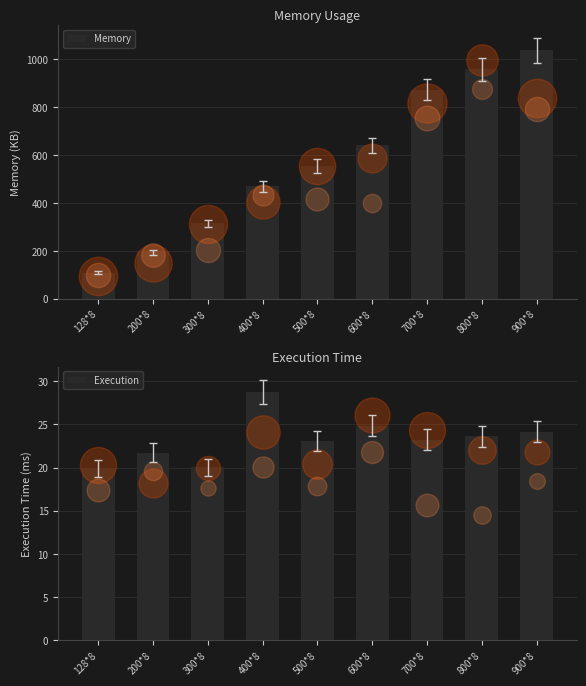

Which series reaches the maximum Y coordinate?

Memory